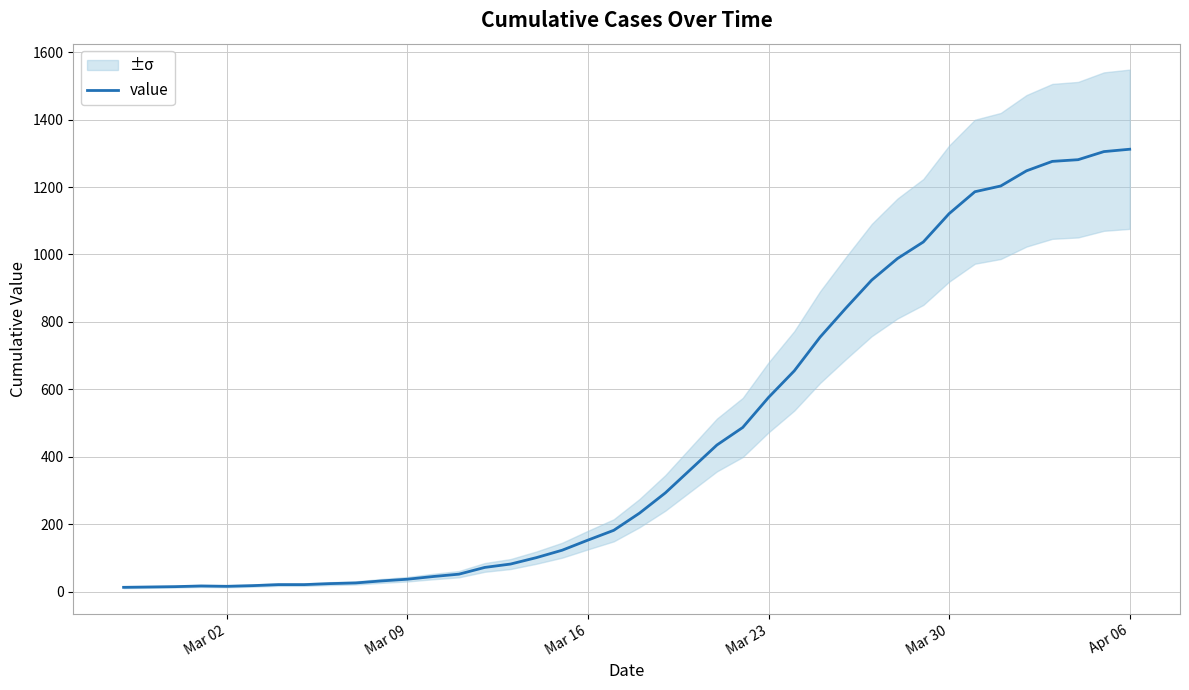

What is the maximum value for value?

1312